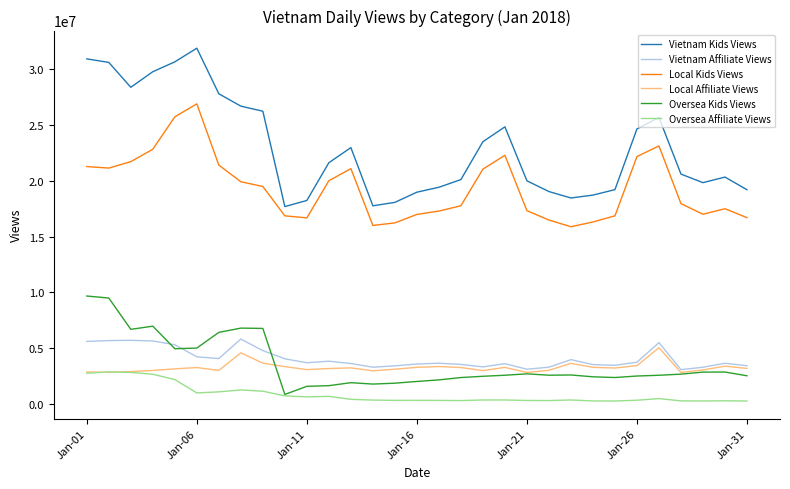

True or false: Oversea Kids Views and Vietnam Kids Views cross at least once.

False